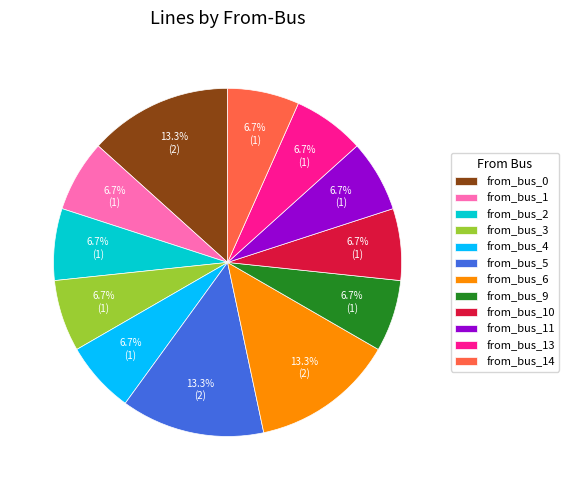

What is the ratio of the value at from_bus_11 to the value at from_bus_4?

1.0